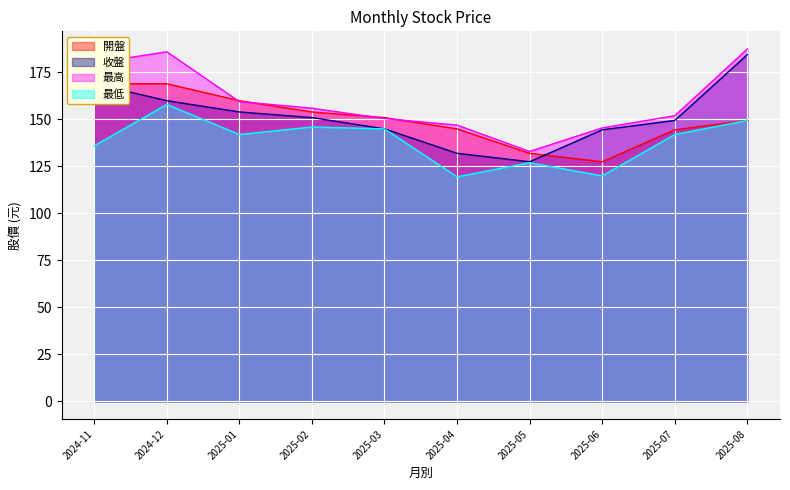

Which series changed the most between 2025-04 and 2025-06?

開盤